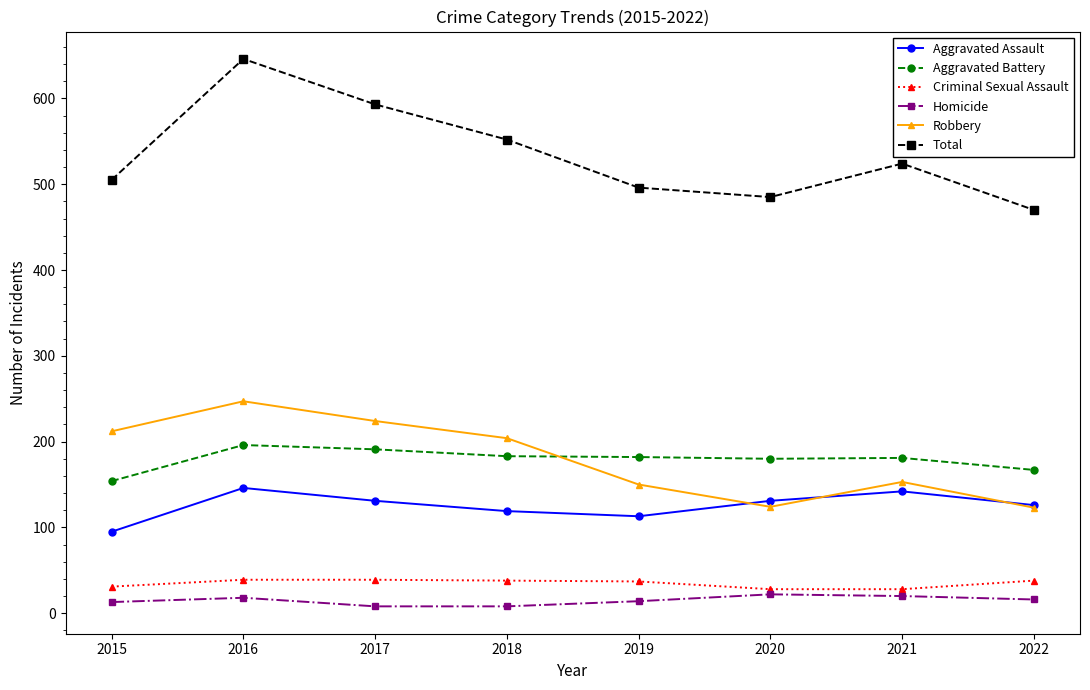

What is the minimum value for Homicide?

8